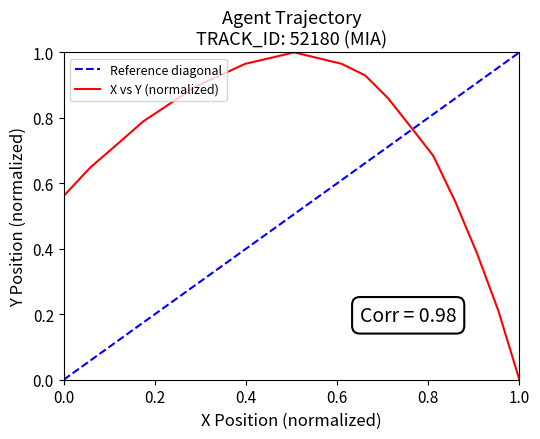

How many times do Reference diagonal and X vs Y (normalized) cross each other?

1